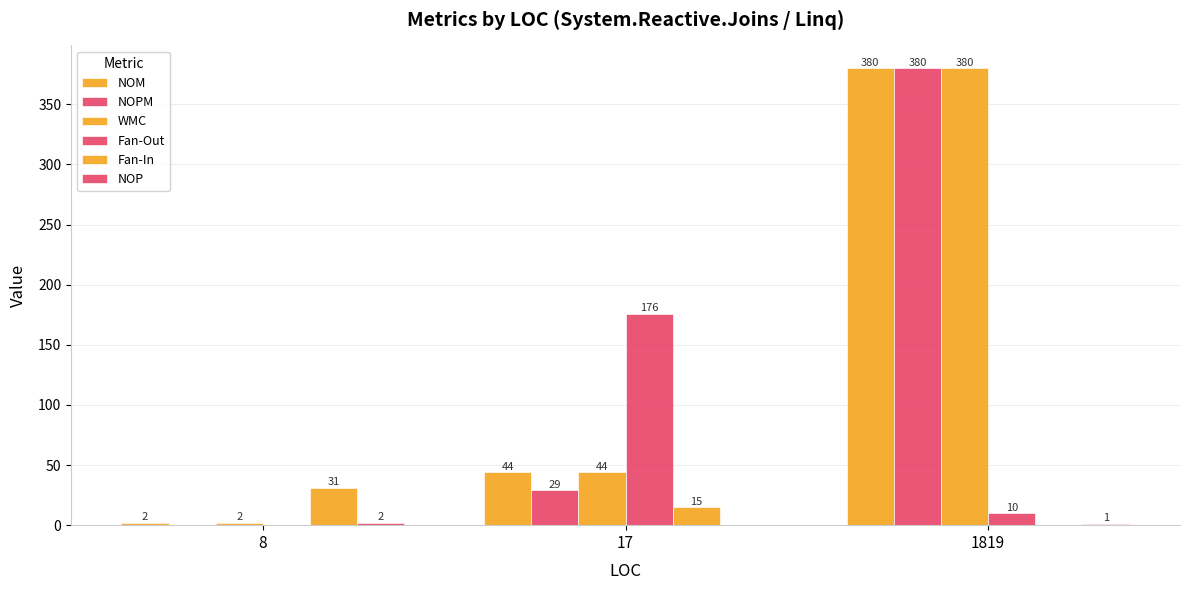

How many categories are shown in the chart?

3